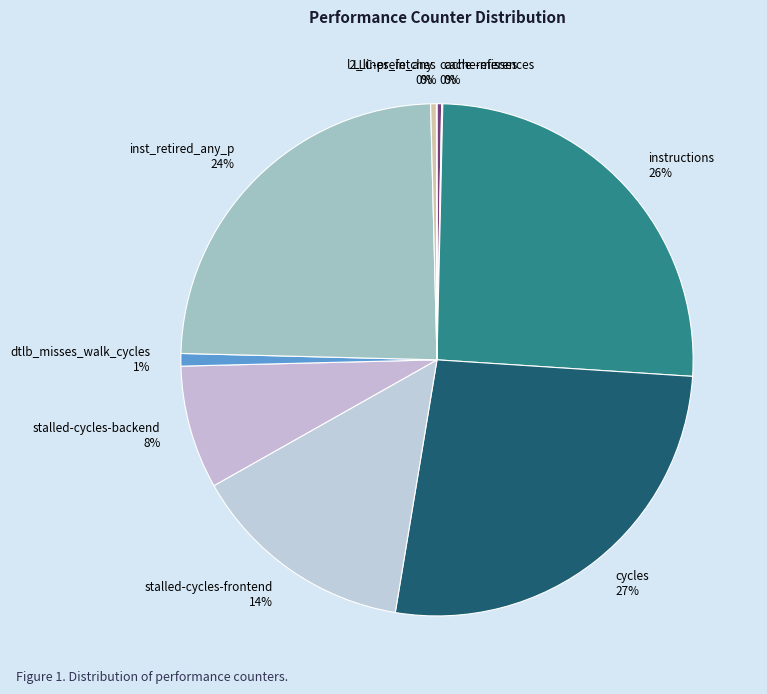

What percentage is the cycles slice, to the nearest percent?

27%